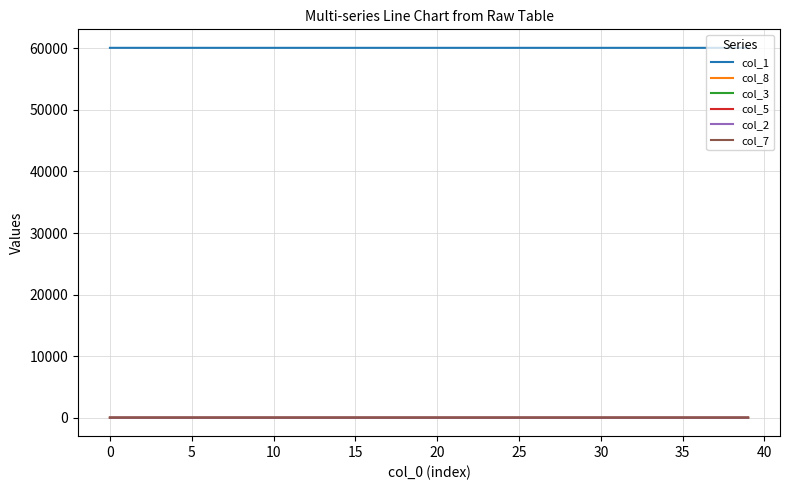

What is the greatest value displayed?

60092.0